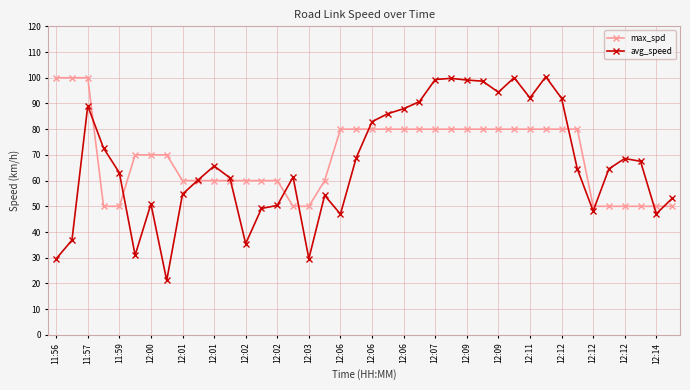

How many data points does each series have?

40